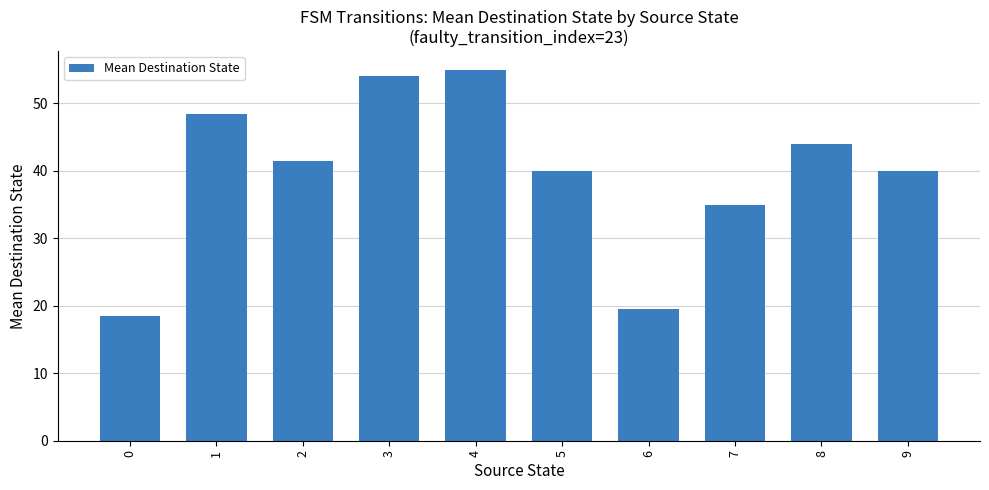

How many distinct data groups are displayed?

1